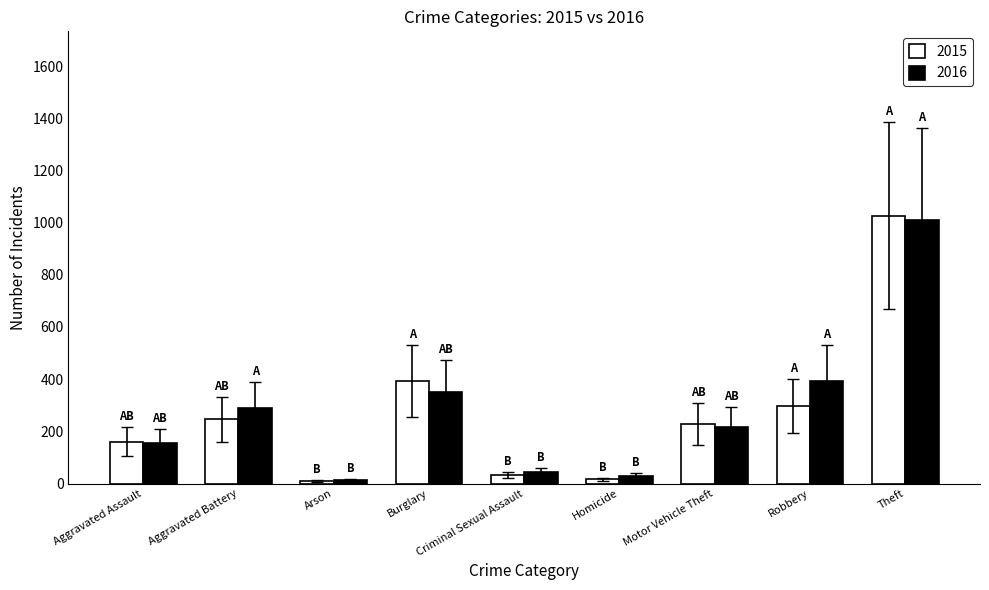

Is it true that 2016 equals 106 at Motor Vehicle Theft?

False